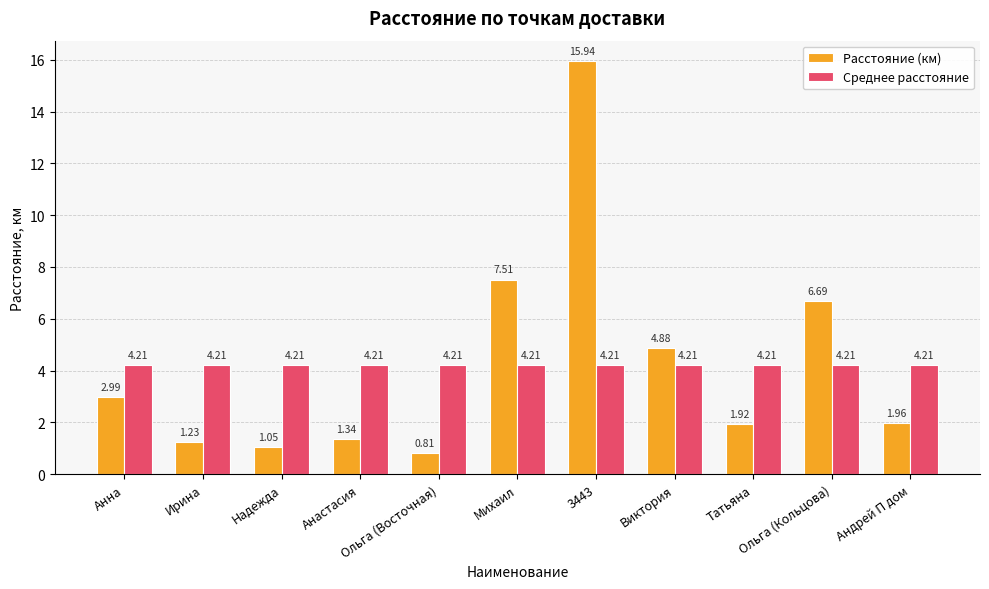

Which series has the largest range (max minus min)?

Расстояние (км)